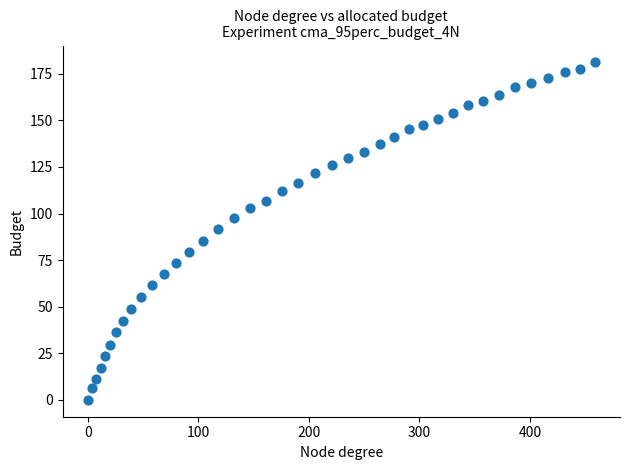

What is the range of X values (max minus min)?

458.6